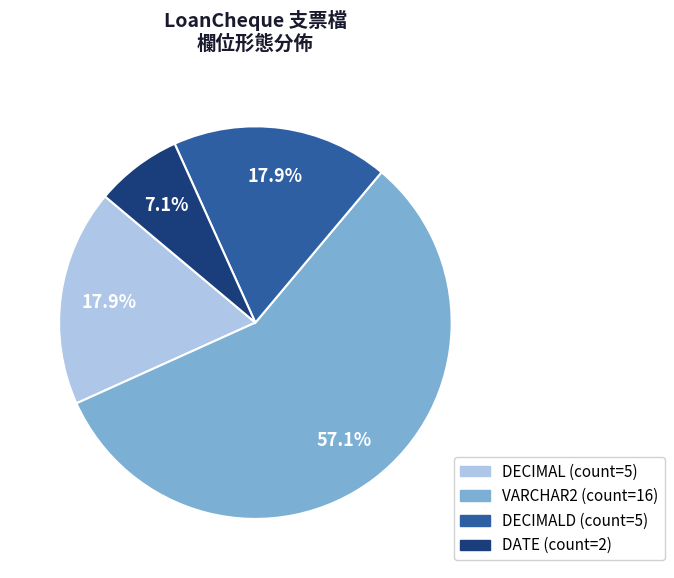

To the nearest percent, what is the average slice percentage?

25%